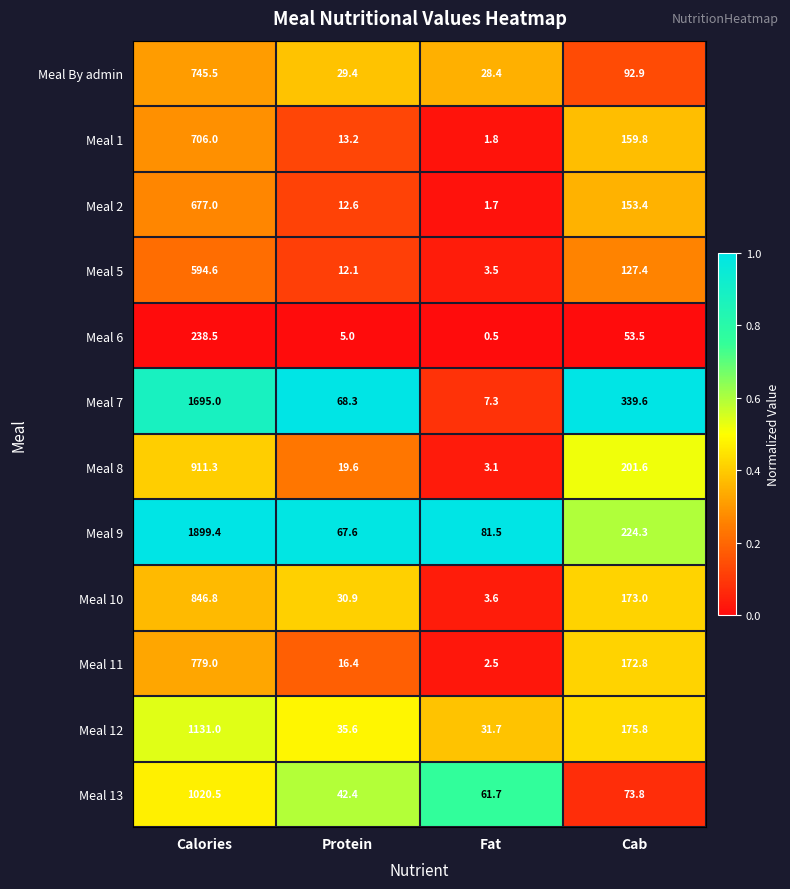

Which series has the widest spread of values?

Meal 9